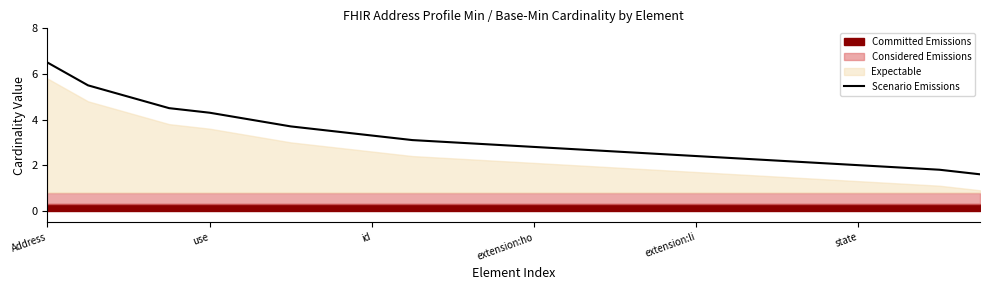

What value does the Scenario Emissions series have at state?

2.0